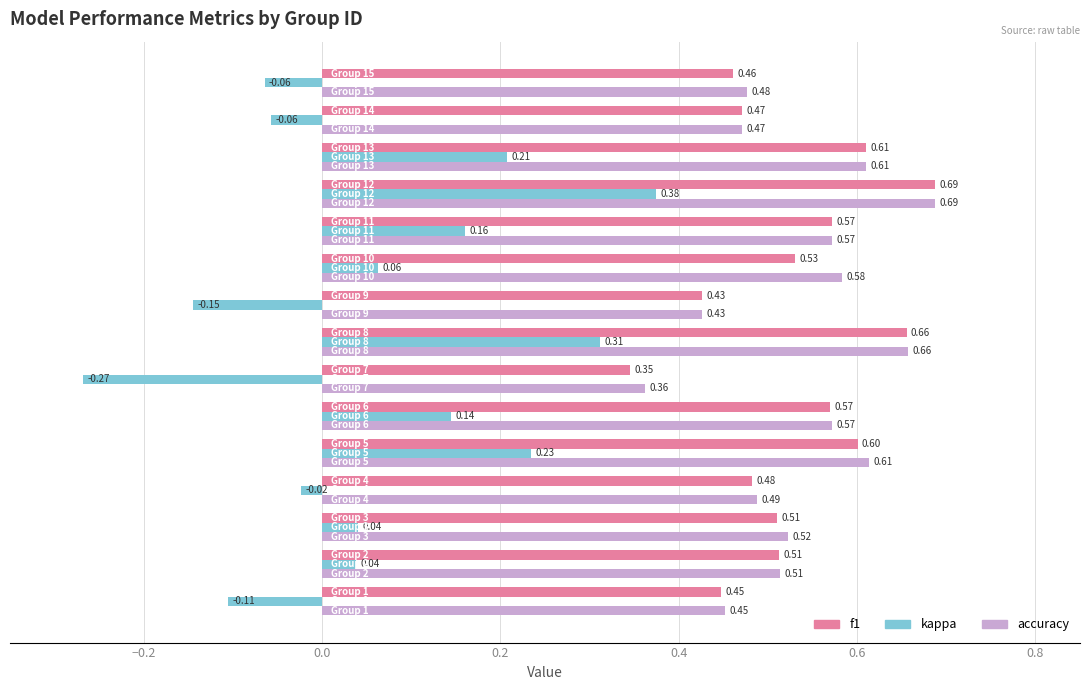

Which series has the widest spread of values?

kappa